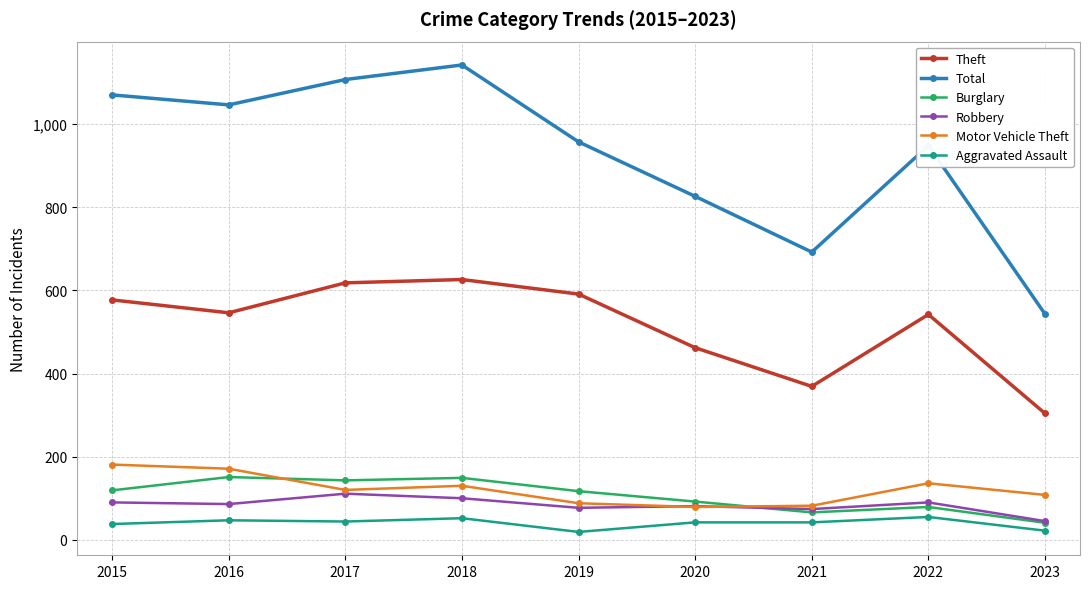

True or false: Theft and Aggravated Assault intersect in this chart.

False